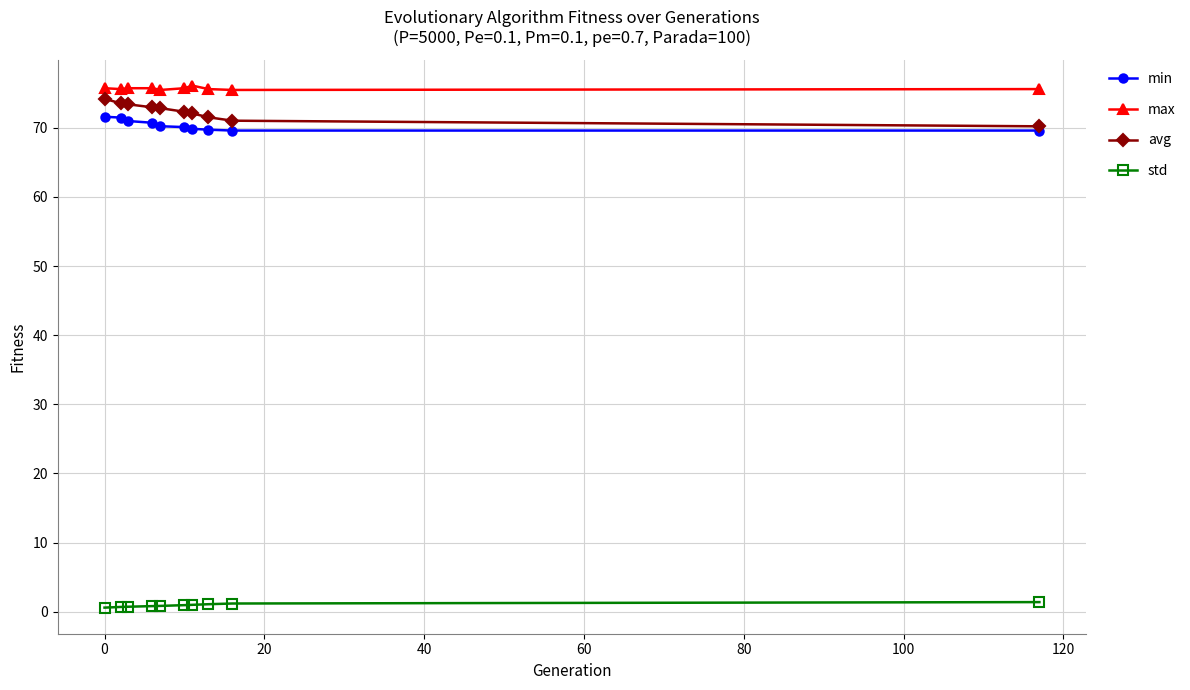

How many lines are shown in the chart?

4